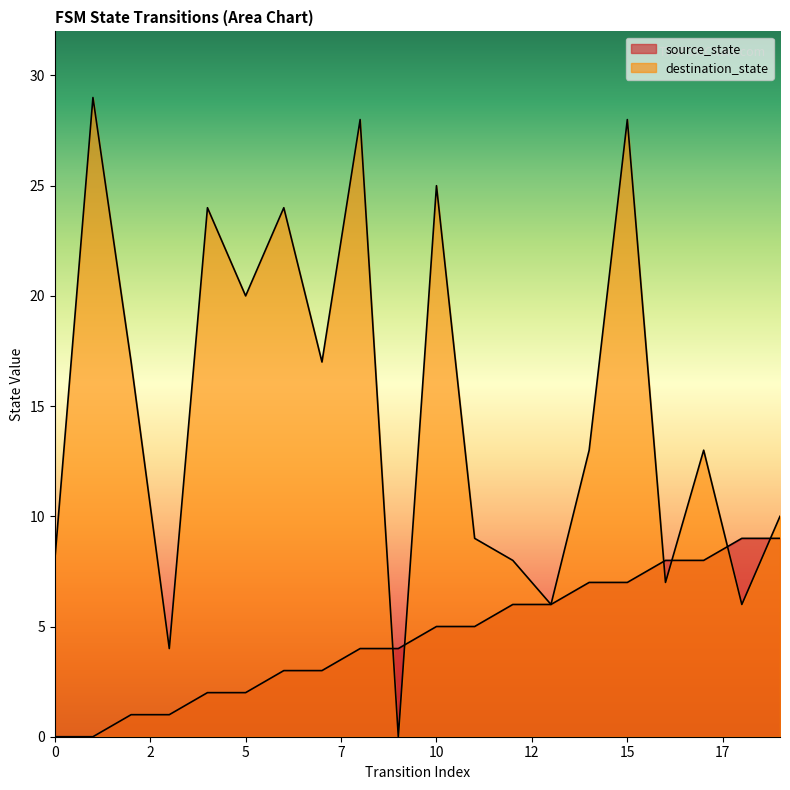

Is the value of source_state at 12 greater than the value of destination_state at 13?

No